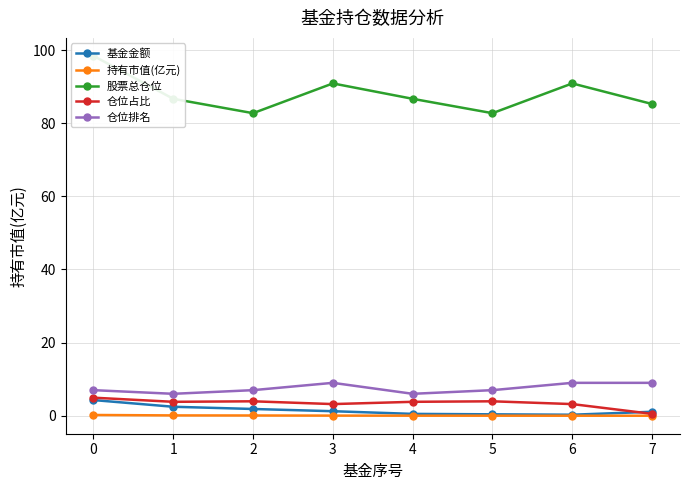

At which label does 持有市值(亿元) reach its minimum?

7